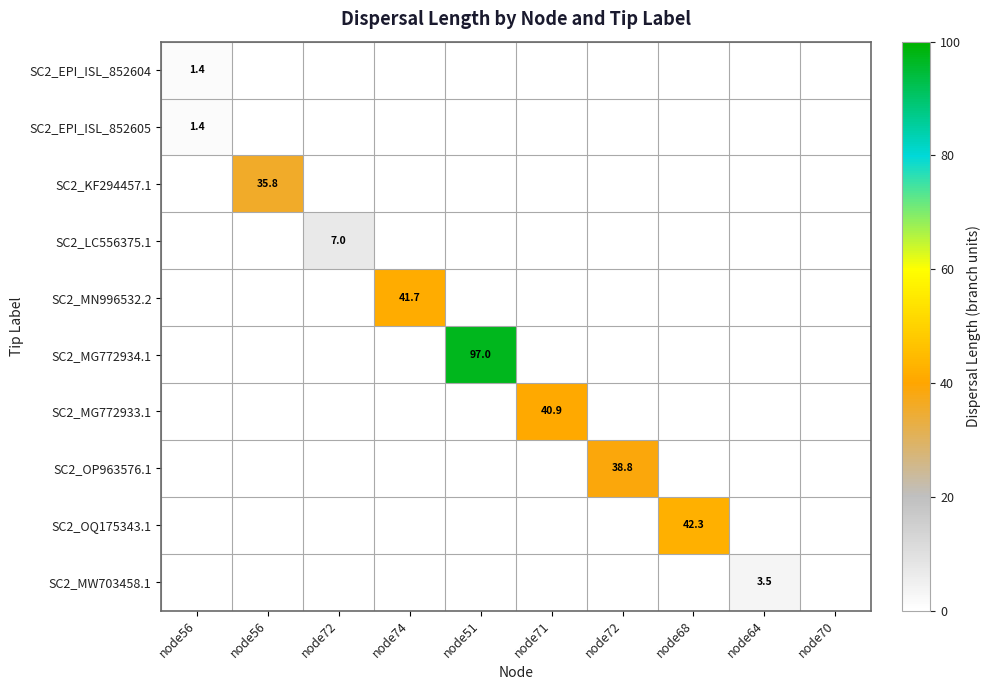

Which category has the lowest value in the SC2_KF294457.1 series?

node56